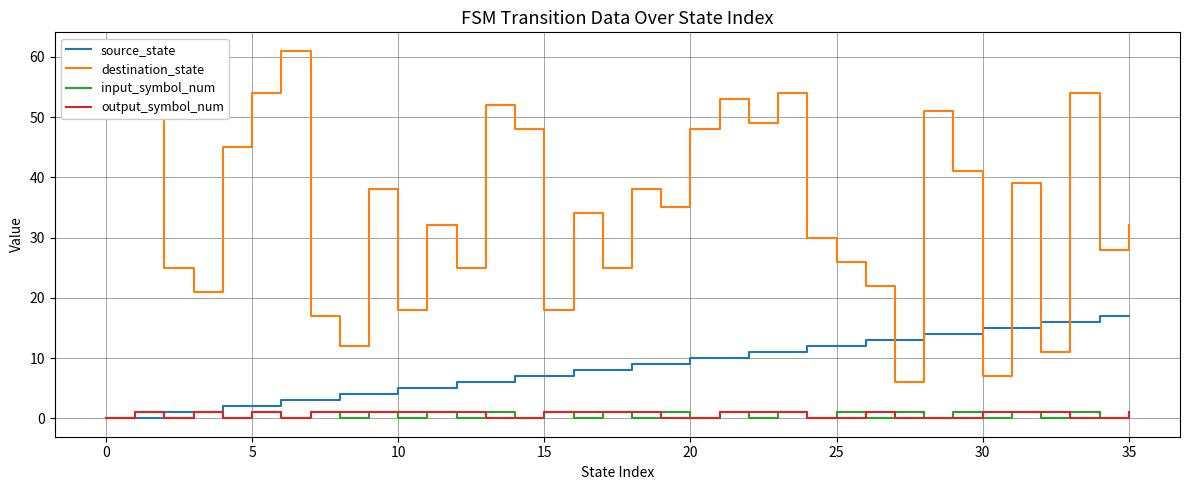

True or false: output_symbol_num and destination_state intersect in this chart.

False